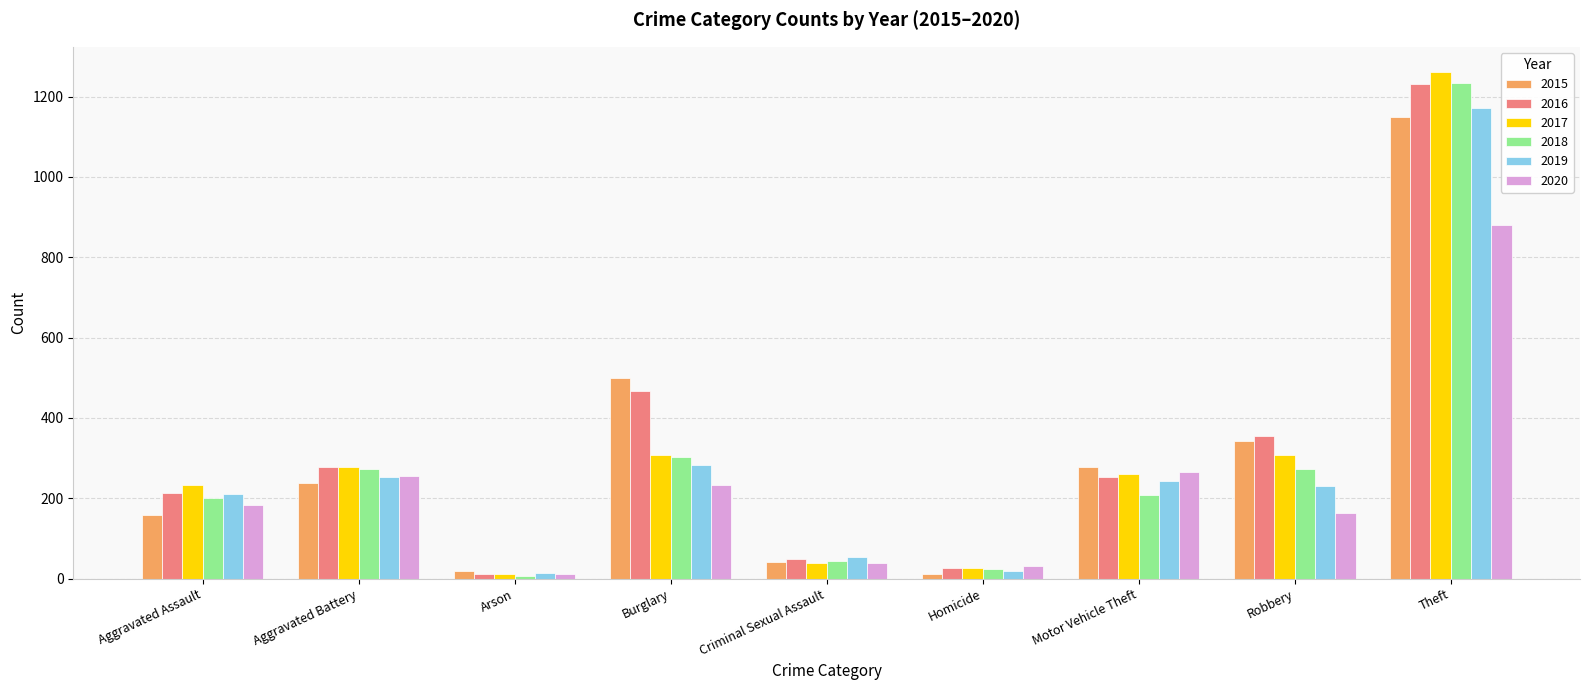

What is the difference between the 2020 values at Homicide and Robbery?

131